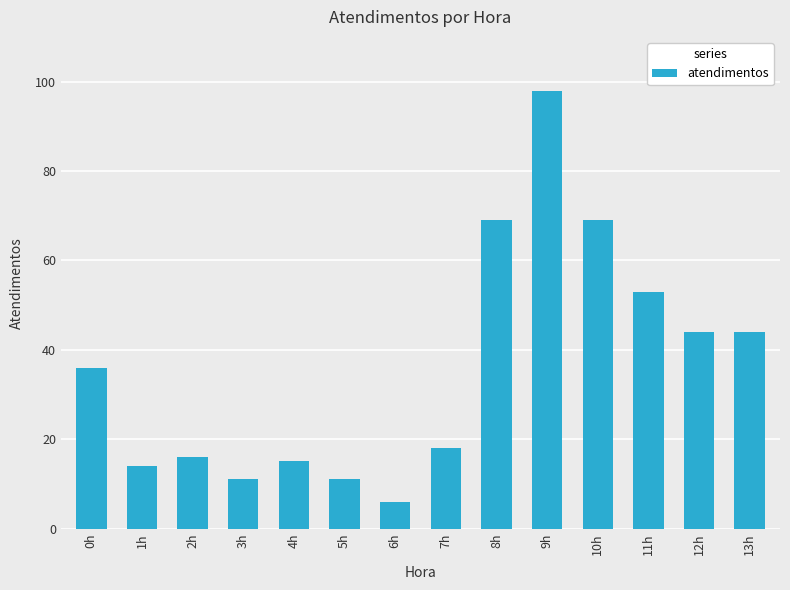

At which category does the chart reach its minimum across all series?

6h